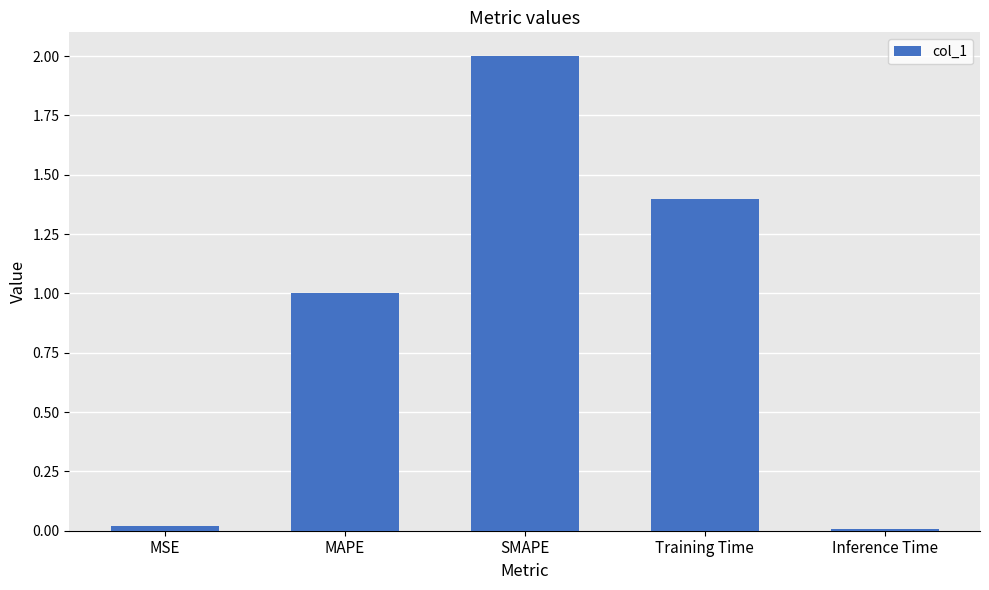

Is it true that the value at Training Time is 1.4?

True